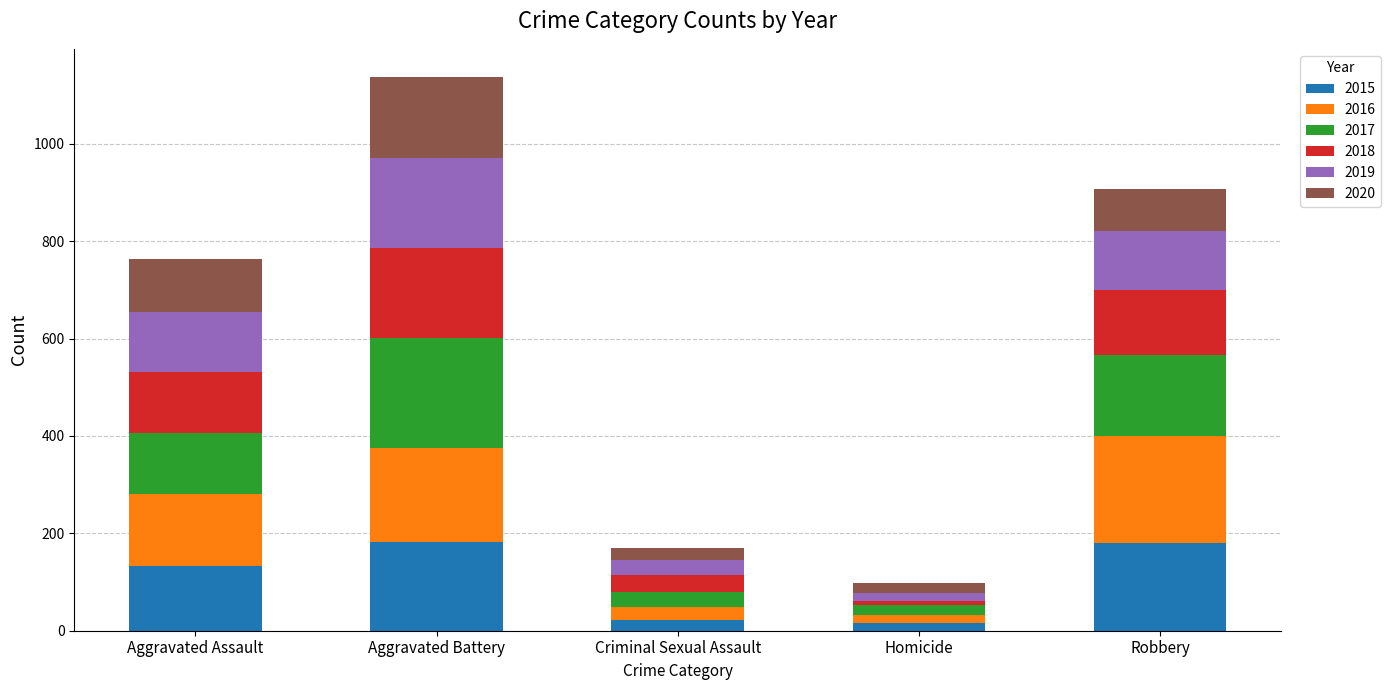

Does the chart contain stacked bars?

Yes